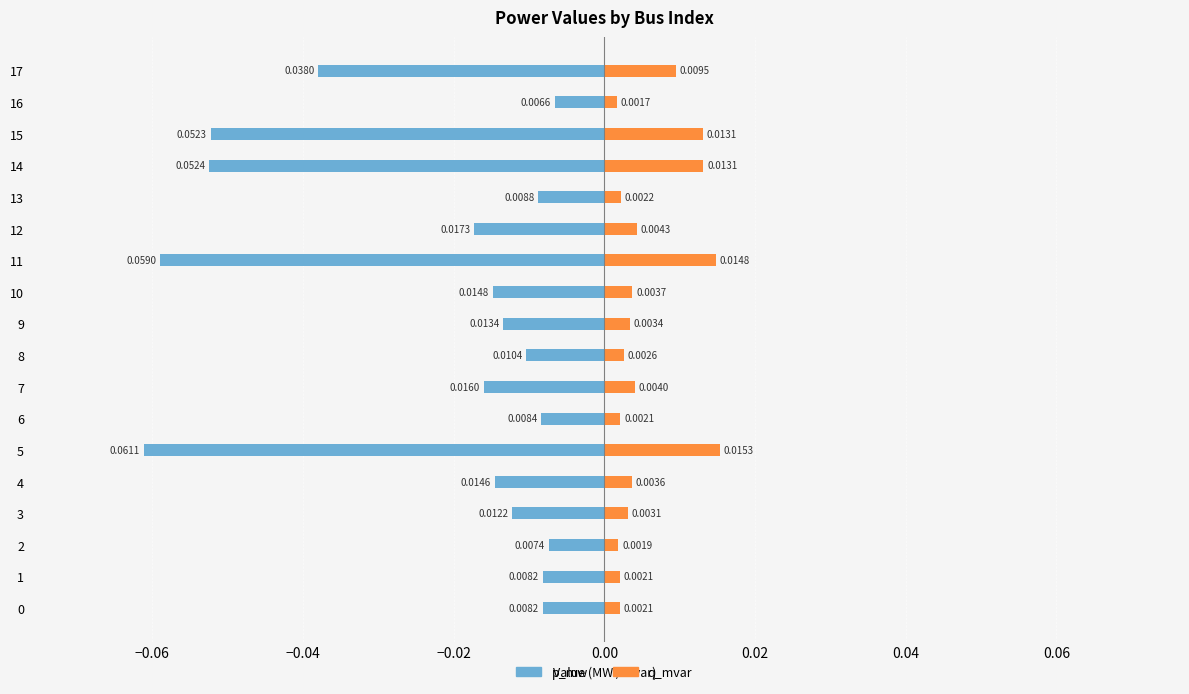

Which series has the largest total across all categories?

q_mvar